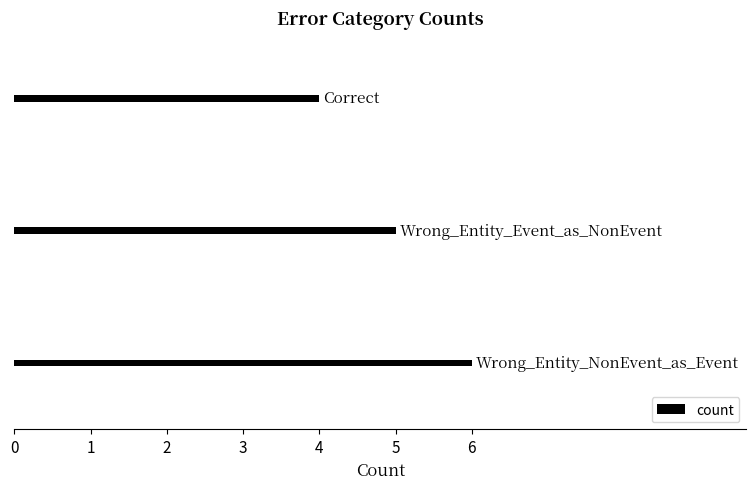

What is the smallest value displayed?

4